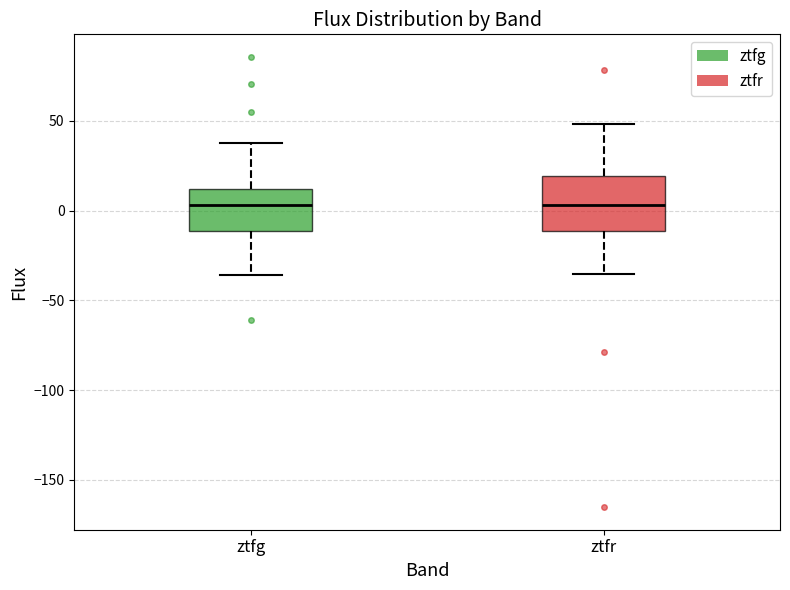

Reading left to right, transcribe this box plot: for each box, give where its median line is, the range the box spans, and where its two whiskers end, as read against the y-axis. The values are not printed on the chart, so give them approximately, as read against the axis.

ztfg: median 5, box -10 to 10, whiskers -35 to 40
ztfr: median 5, box -10 to 20, whiskers -35 to 50